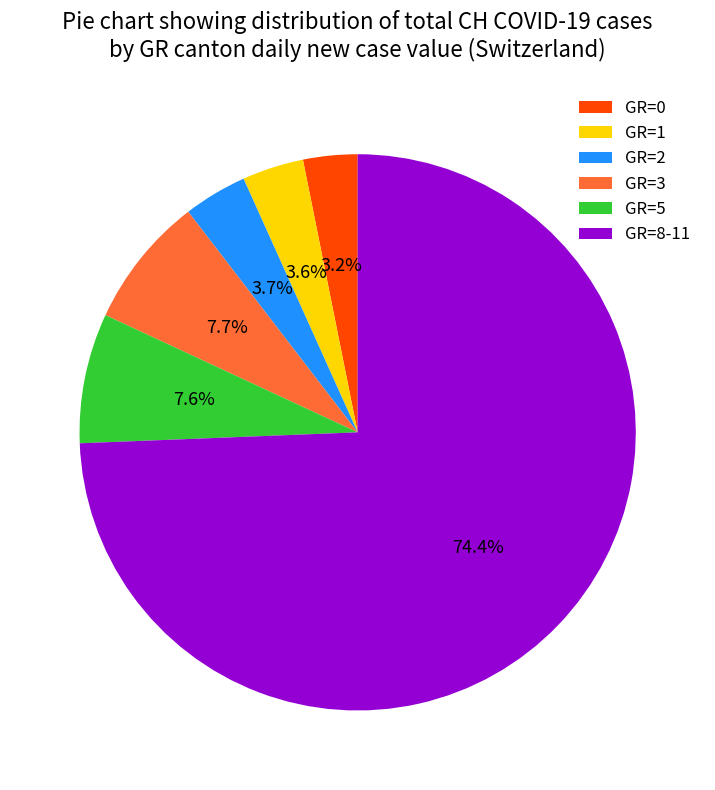

Does any single category account for the majority?

Yes